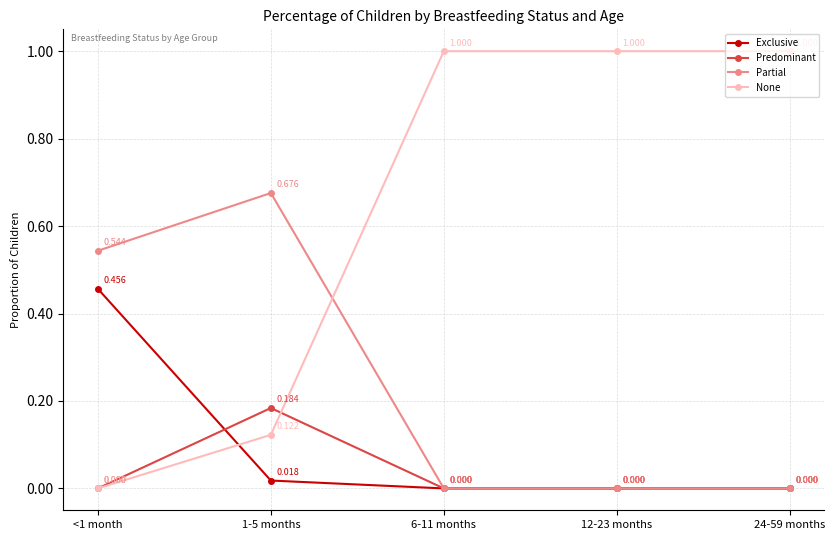

Between 1-5 months and 6-11 months, which series saw the biggest shift?

None